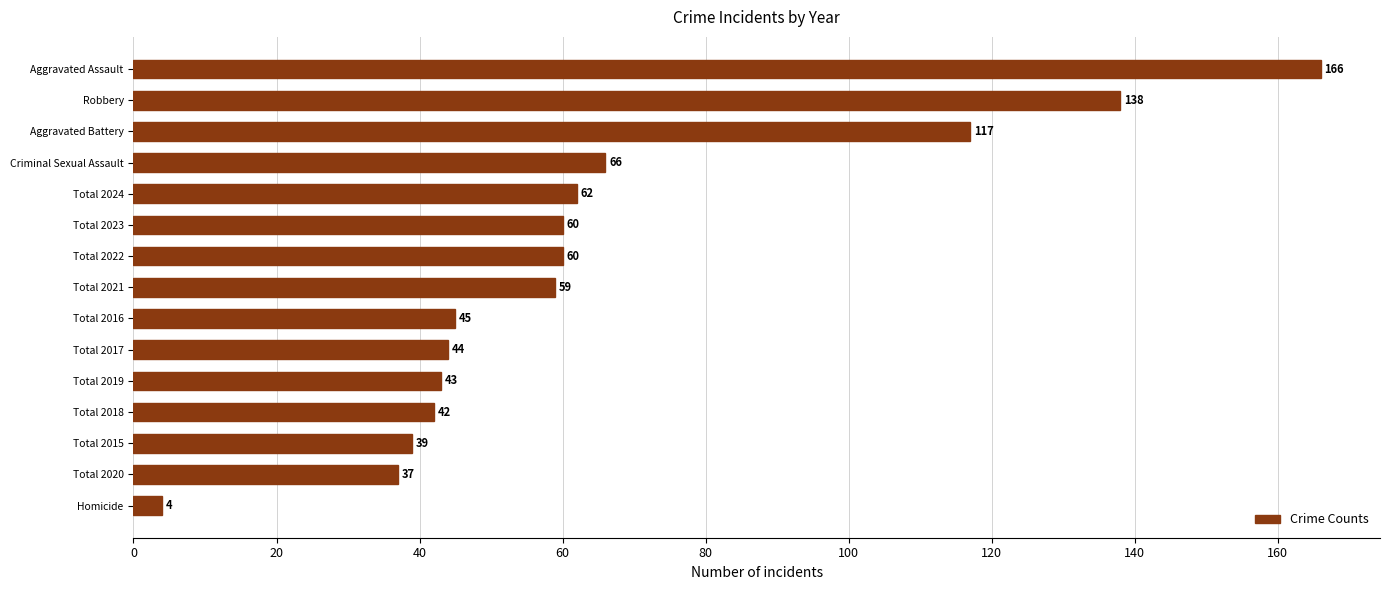

What is the smallest value displayed?

4